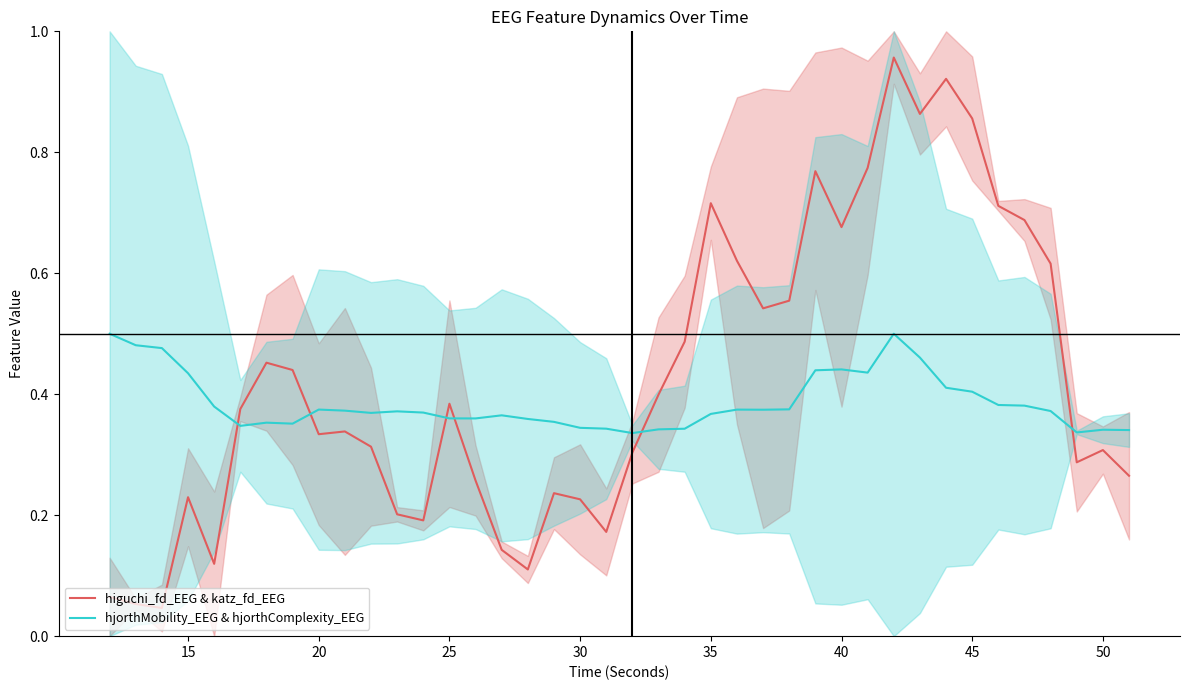

What is the difference between the second highest and minimum values in the hjorthMobility_EEG & hjorthComplexity_EEG series?

0.2